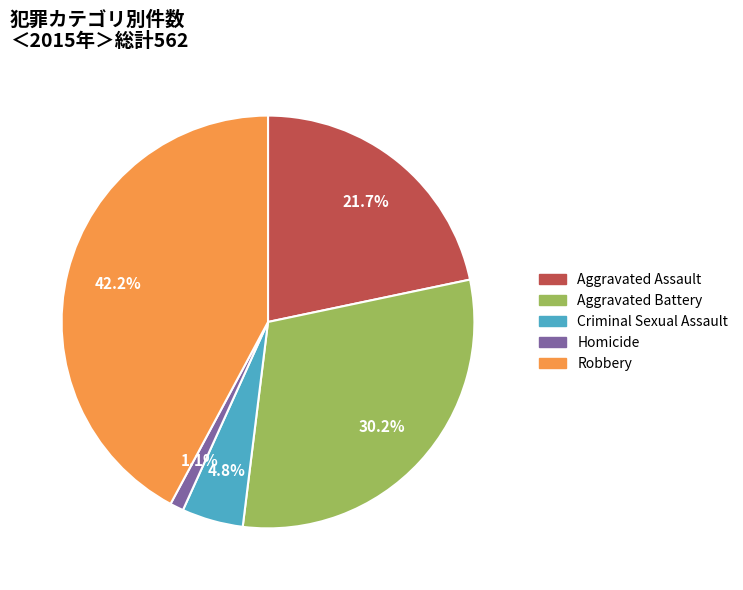

Is there a majority slice in this chart?

No